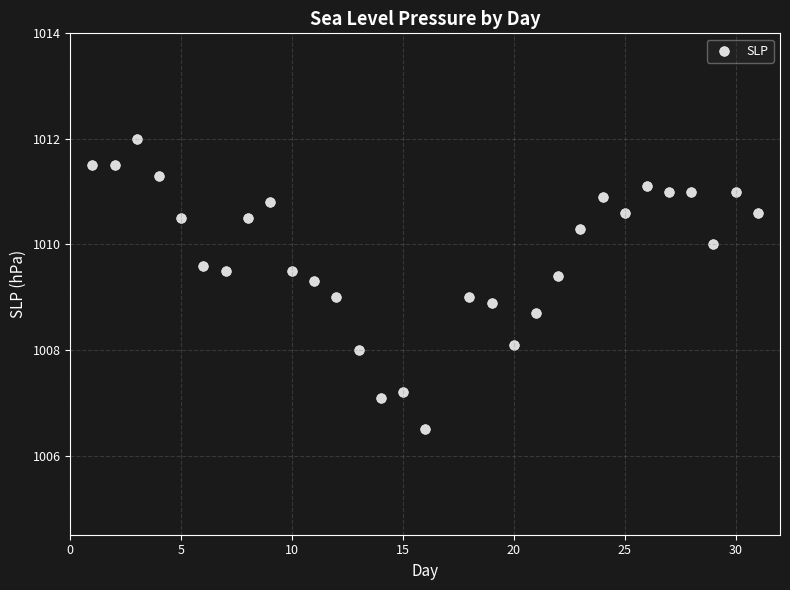

What is the range of X values (max minus min)?

30.0